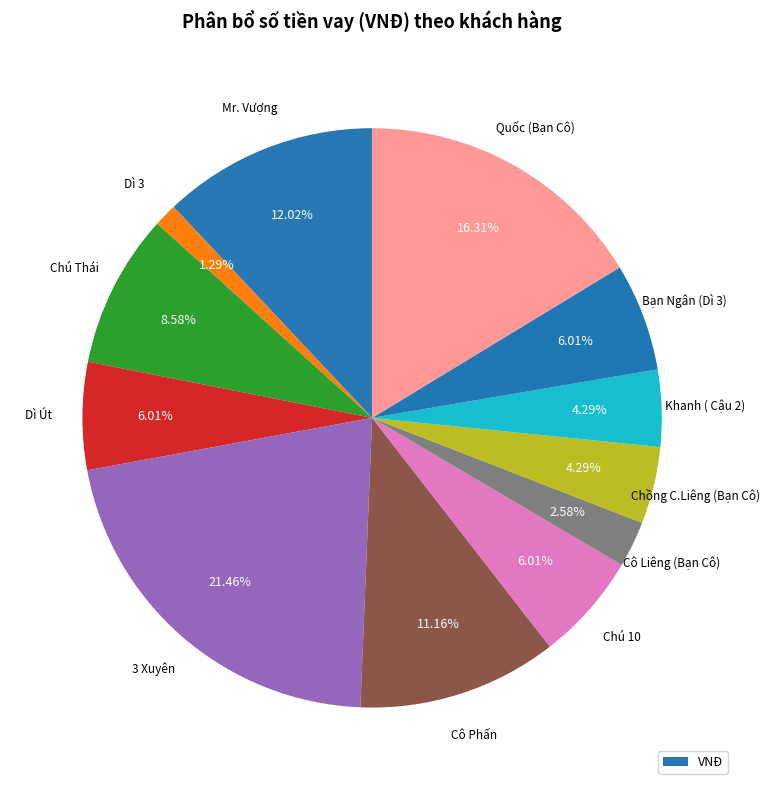

Rank the categories by value from lowest to highest.

Dì 3, Cô Liêng (Bạn Cô), Chồng C.Liêng (Bạn Cô), Khanh ( Cậu 2), Dì Út, Chú 10, Bạn Ngân (Dì 3), Chú Thái, Cô Phấn, Mr. Vượng, Quốc (Bạn Cô), 3 Xuyên